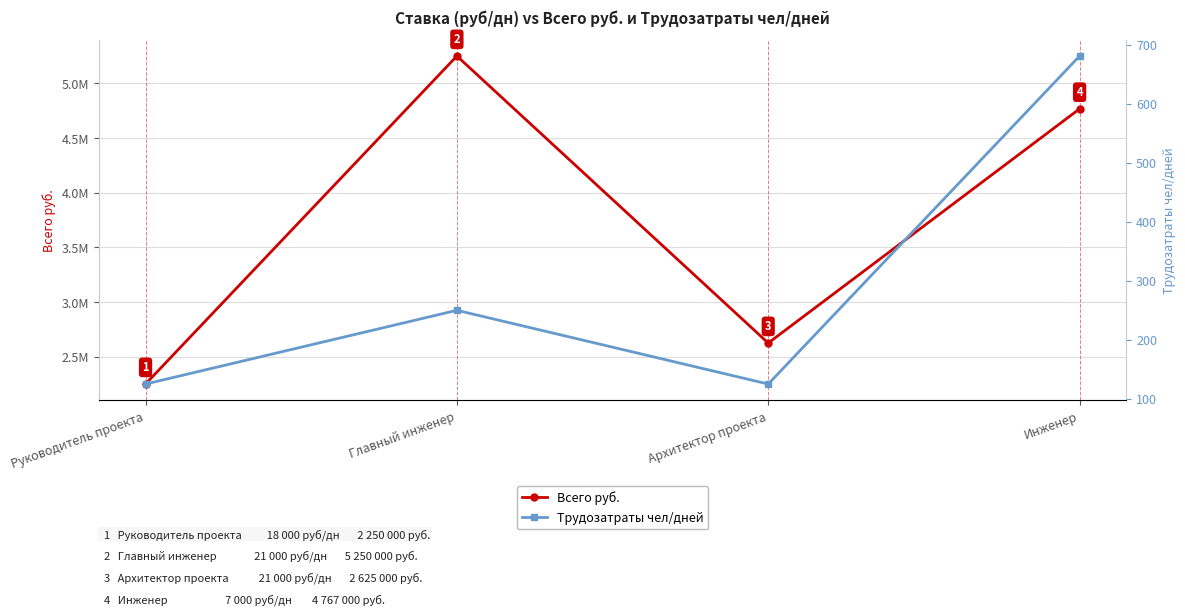

True or false: Трудозатраты чел/дней and Всего руб. cross at least once.

False